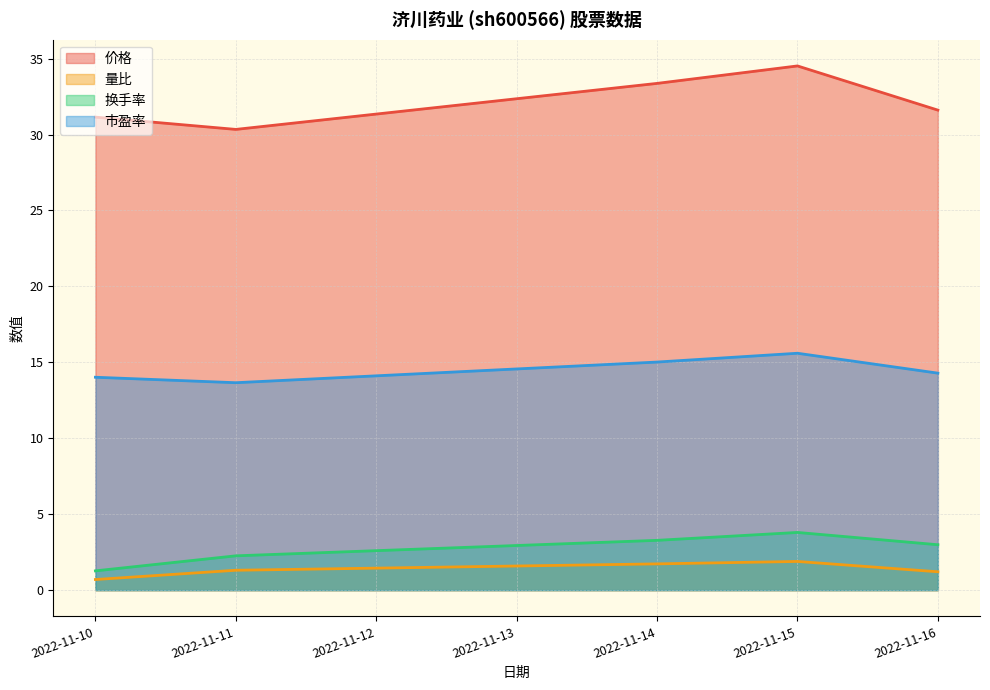

What is the difference between the maximum and minimum values in the 量比 series?

1.2